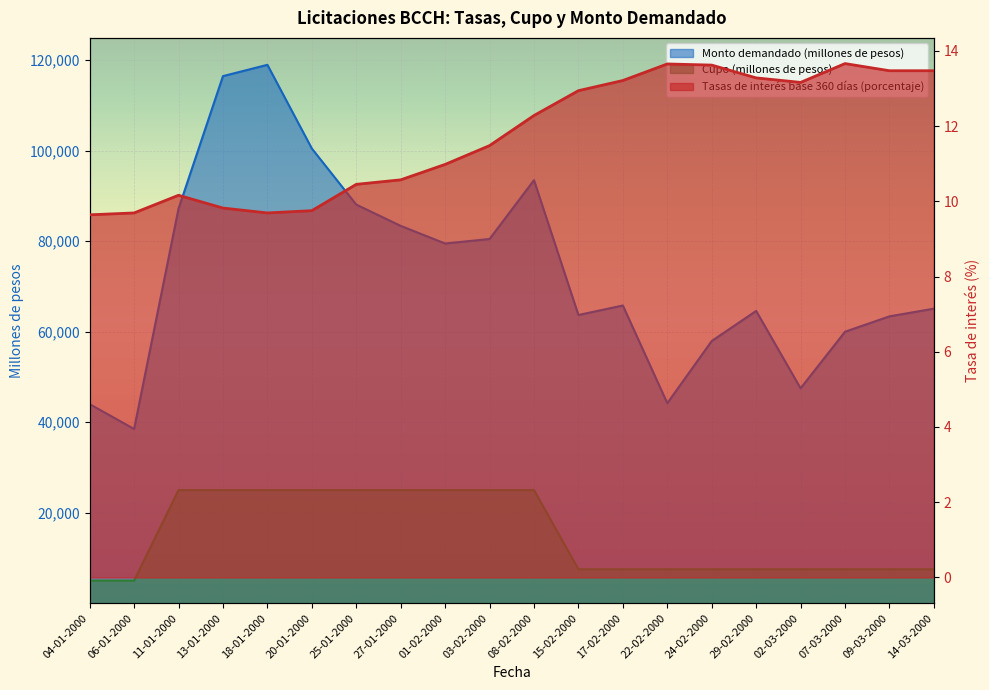

Rank the categories by Cupo (millones de pesos) value from highest to lowest.

11-01-2000, 13-01-2000, 18-01-2000, 20-01-2000, 25-01-2000, 27-01-2000, 01-02-2000, 03-02-2000, 08-02-2000, 15-02-2000, 17-02-2000, 22-02-2000, 24-02-2000, 29-02-2000, 02-03-2000, 07-03-2000, 09-03-2000, 14-03-2000, 04-01-2000, 06-01-2000